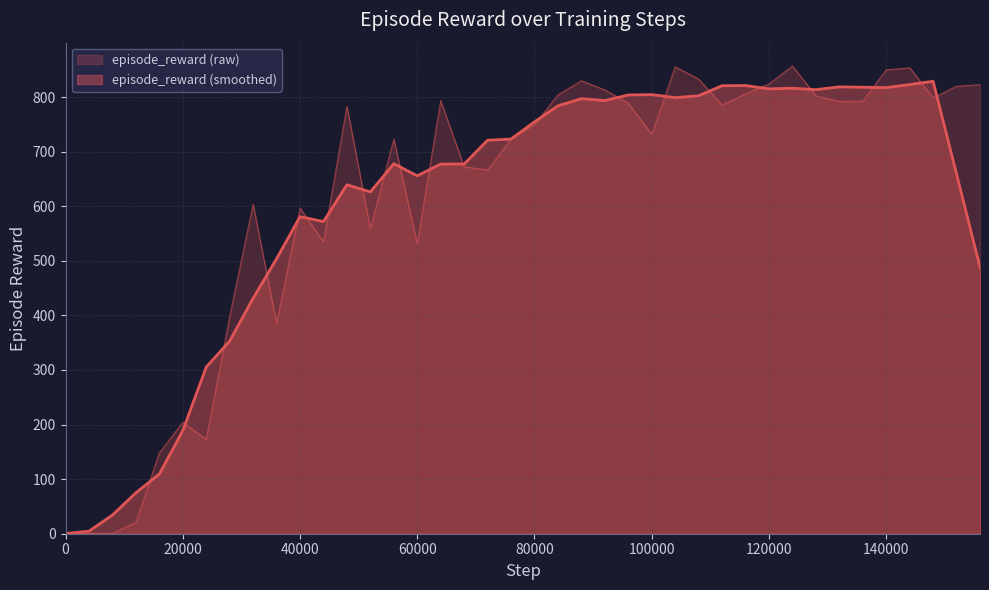

How many points are higher than both their immediate neighbors (excluding endpoints)?

10